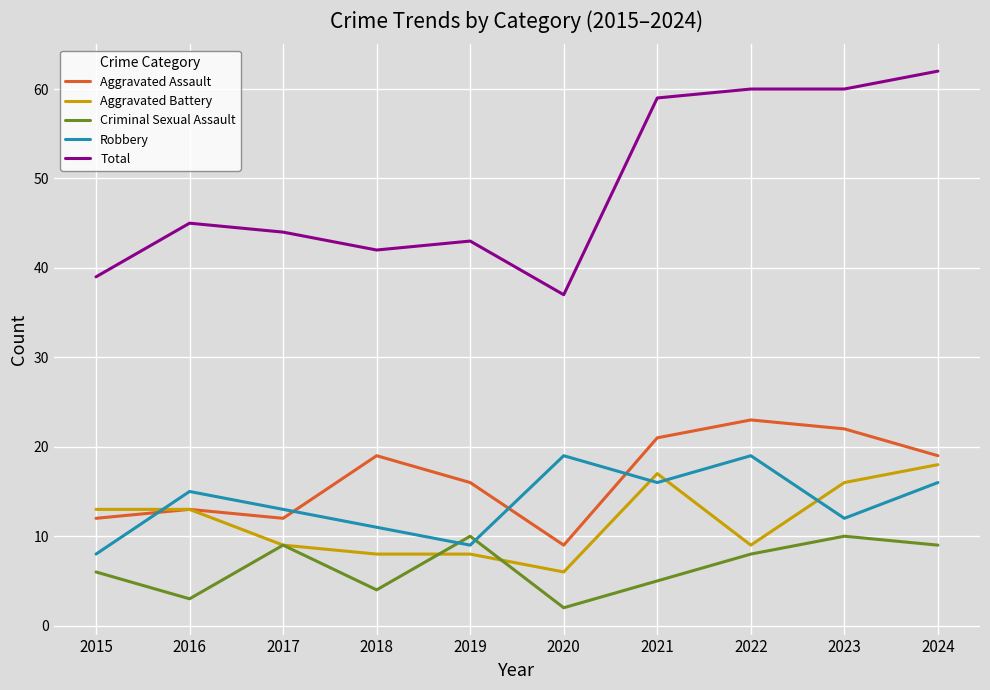

What are all the series names shown in the legend?

Aggravated Assault, Aggravated Battery, Criminal Sexual Assault, Robbery, Total